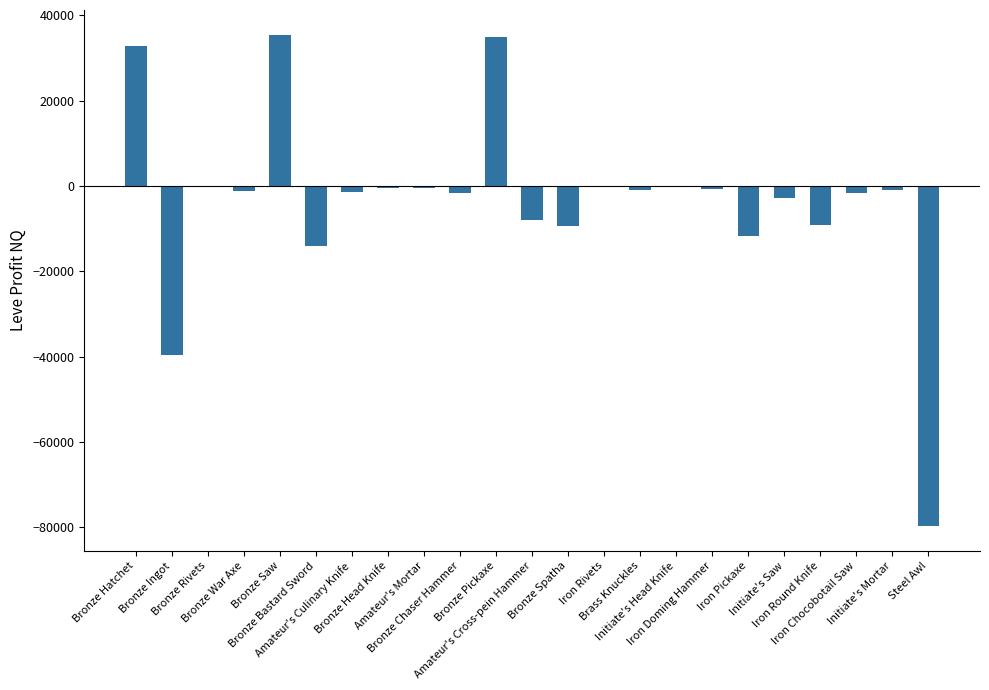

What is the label of the 22nd bar from the left?

Initiate's Mortar